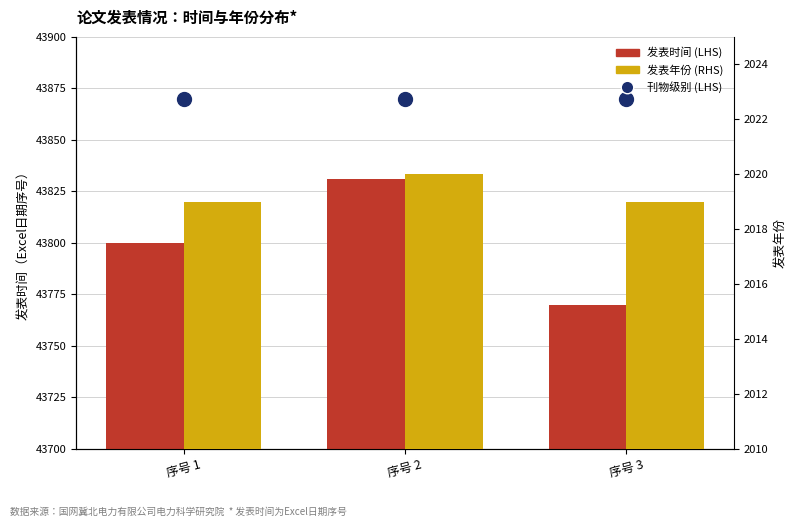

Which series contains the lowest Y value?

发表年份 (RHS)